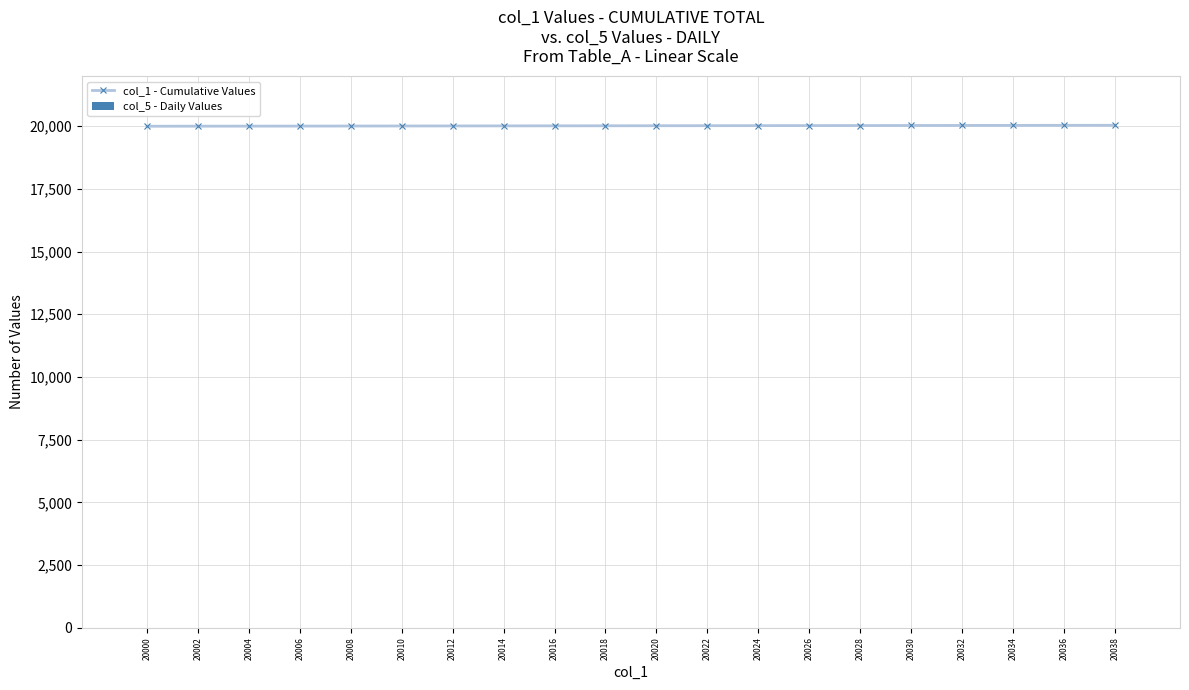

Is it true that the value at 20004 is 26510?

False